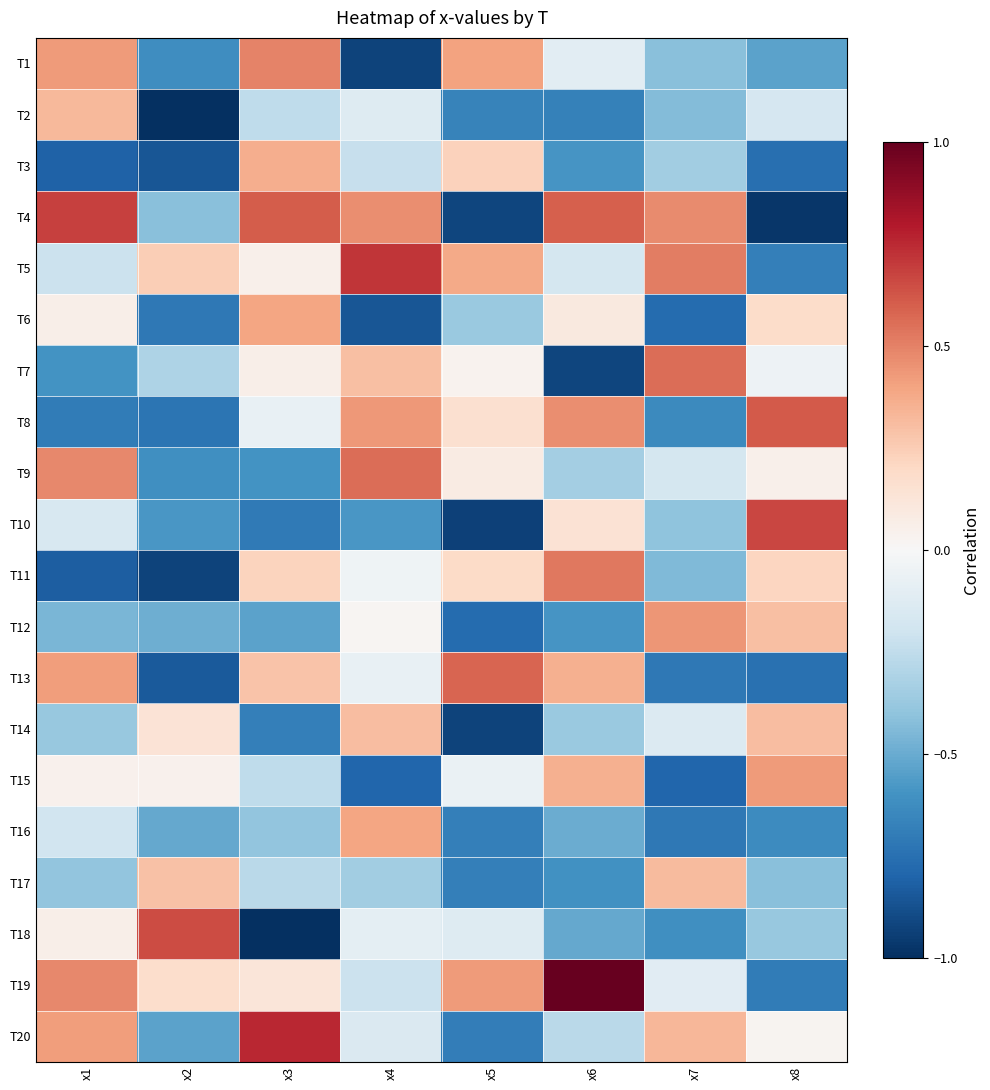

Rank the series at x5 from highest to lowest value.

T13, T19, T1, T5, T3, T11, T8, T9, T7, T15, T18, T6, T2, T17, T16, T20, T12, T4, T14, T10